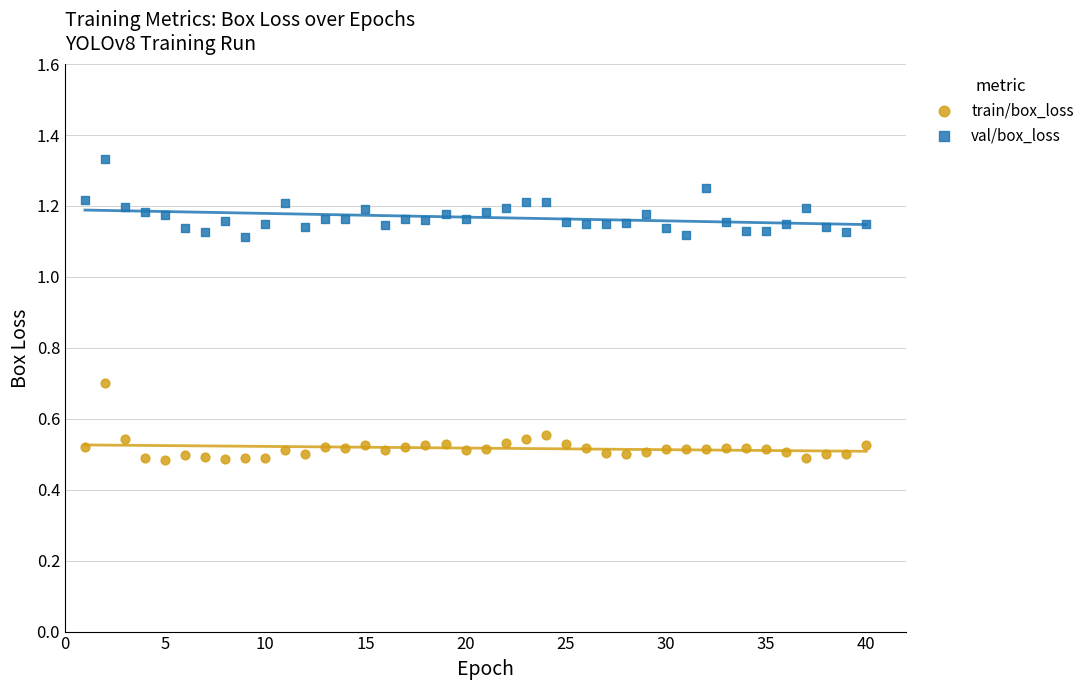

Which series reaches the minimum Y coordinate?

train/box_loss